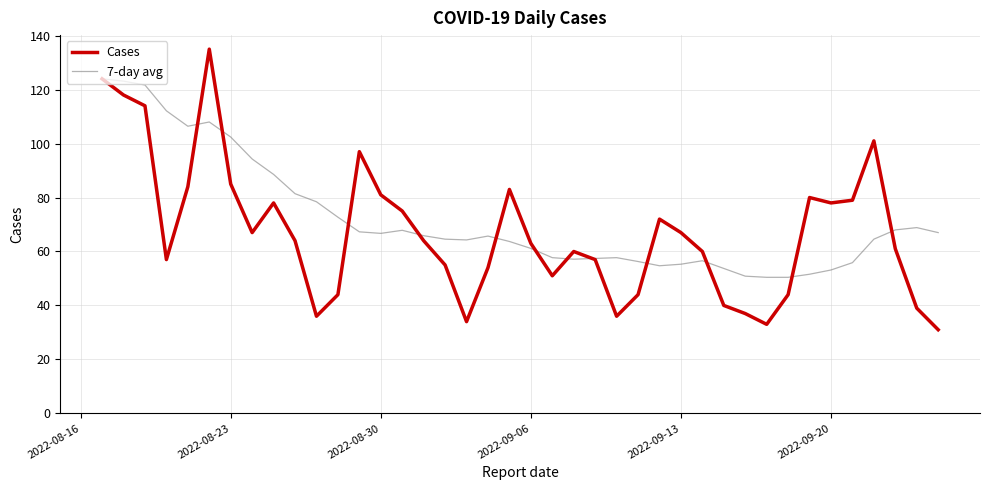

What are all the series names shown in the legend?

Cases, 7-day avg